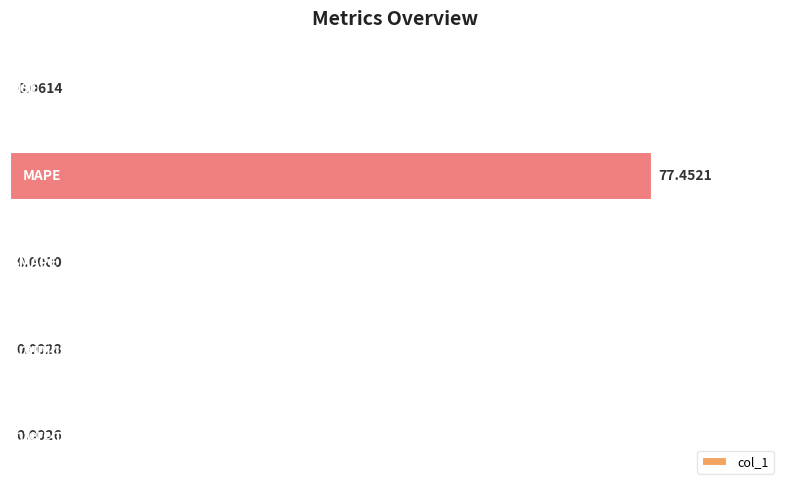

What is the sum of all values?

77.5